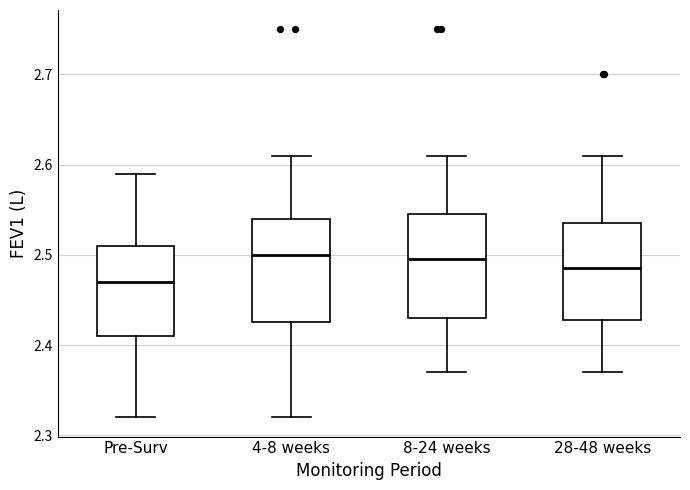

Reading left to right, read every box against the y-axis: the position of its median line, the range the box covers, and the ends of its whiskers. The values are not printed on the chart, so give them approximately, as read against the axis.

Pre-Surv: median 2.47, box 2.41 to 2.51, whiskers 2.32 to 2.59
4-8 weeks: median 2.50, box 2.43 to 2.54, whiskers 2.32 to 2.61
8-24 weeks: median 2.50, box 2.43 to 2.55, whiskers 2.37 to 2.61
28-48 weeks: median 2.49, box 2.43 to 2.54, whiskers 2.37 to 2.61